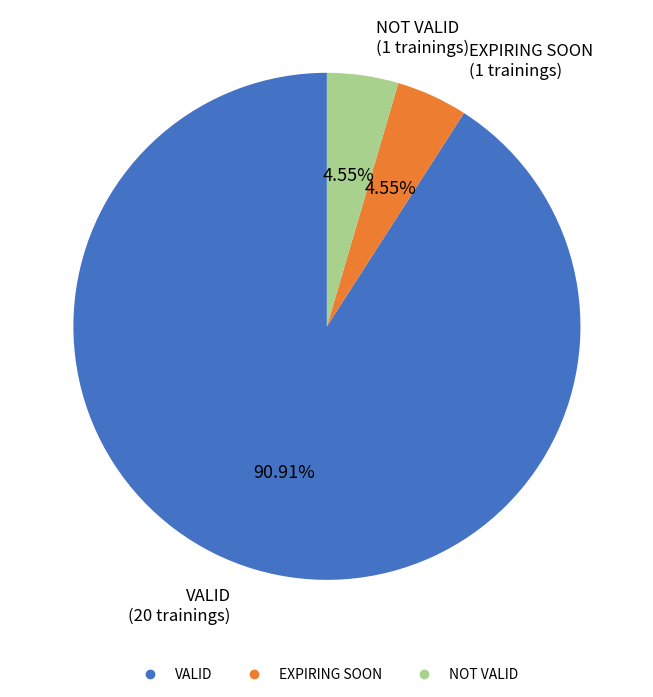

Which slice represents more than half of the pie?

VALID